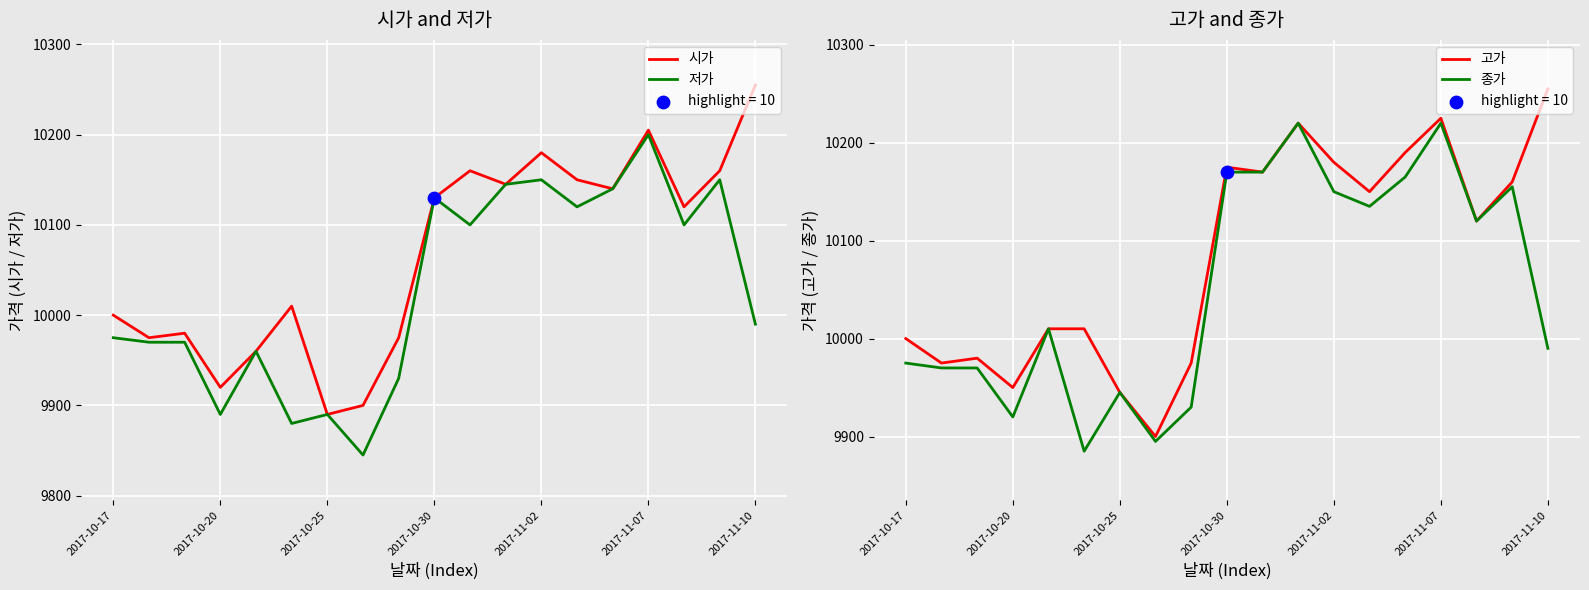

Which series has the largest total across all categories?

고가